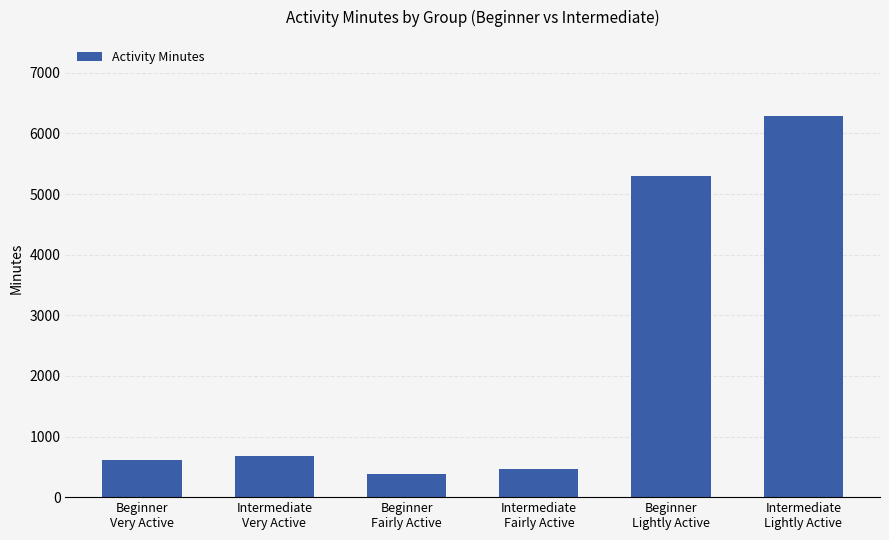

List the labels in order of value, largest first.

Intermediate
Lightly Active, Beginner
Lightly Active, Intermediate
Very Active, Beginner
Very Active, Intermediate
Fairly Active, Beginner
Fairly Active